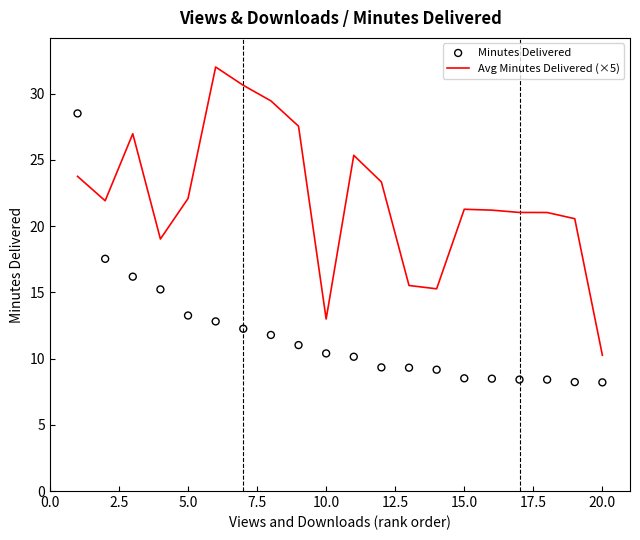

At how many categories does at least one series exceed 31?

1